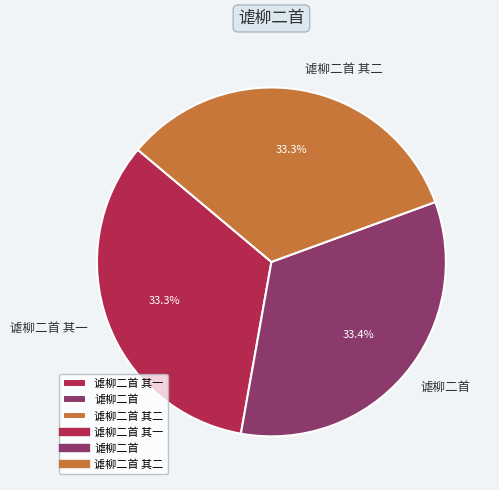

Is there a majority slice in this chart?

No